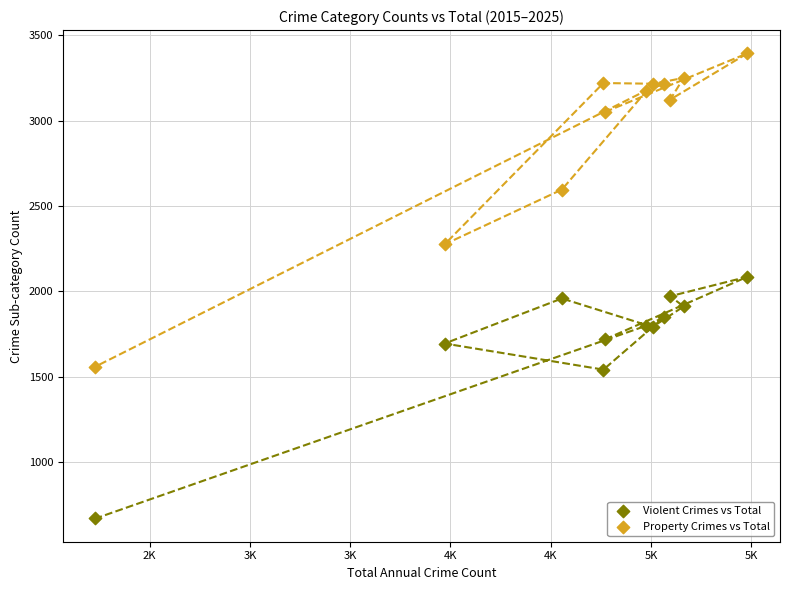

Which series reaches the minimum Y coordinate?

Violent Crimes vs Total